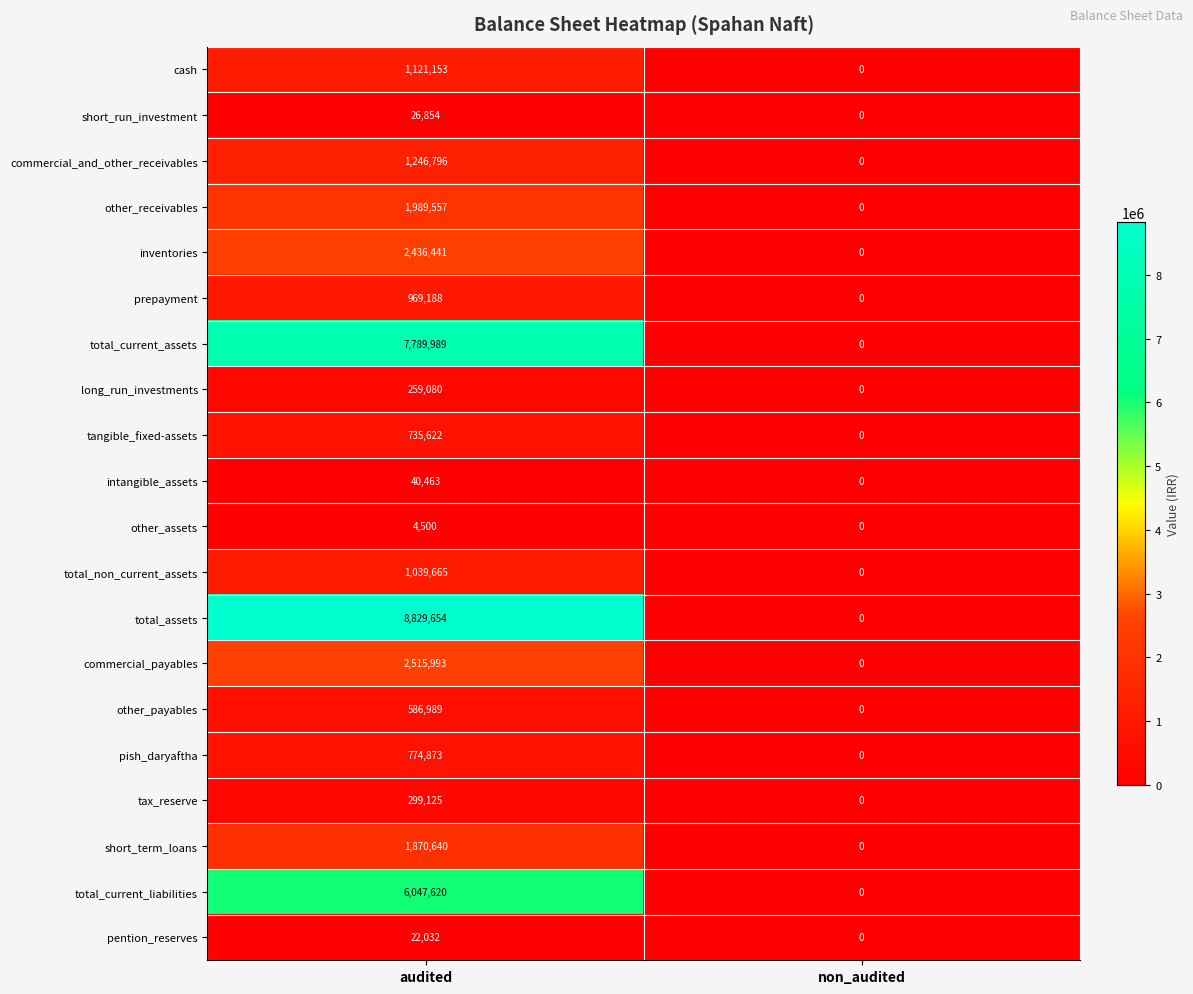

What is the difference between the maximum and minimum values in the pish_daryaftha series?

774873